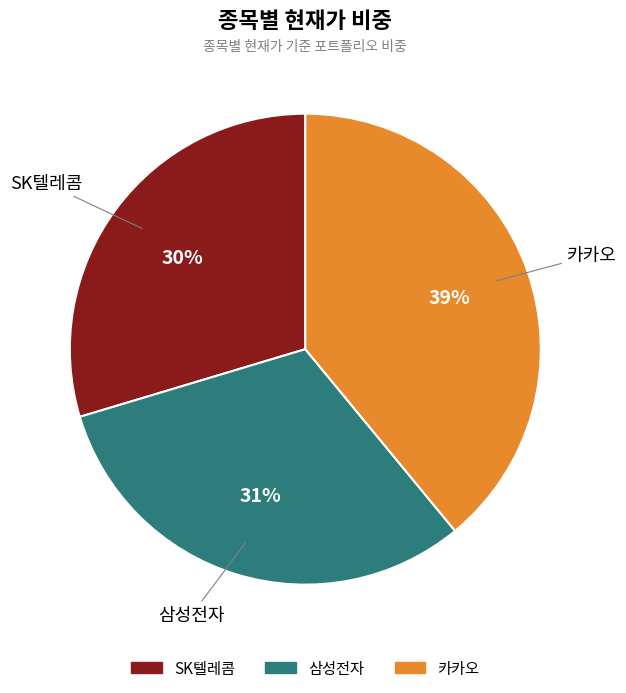

Between SK텔레콤 and 카카오, which is larger?

카카오